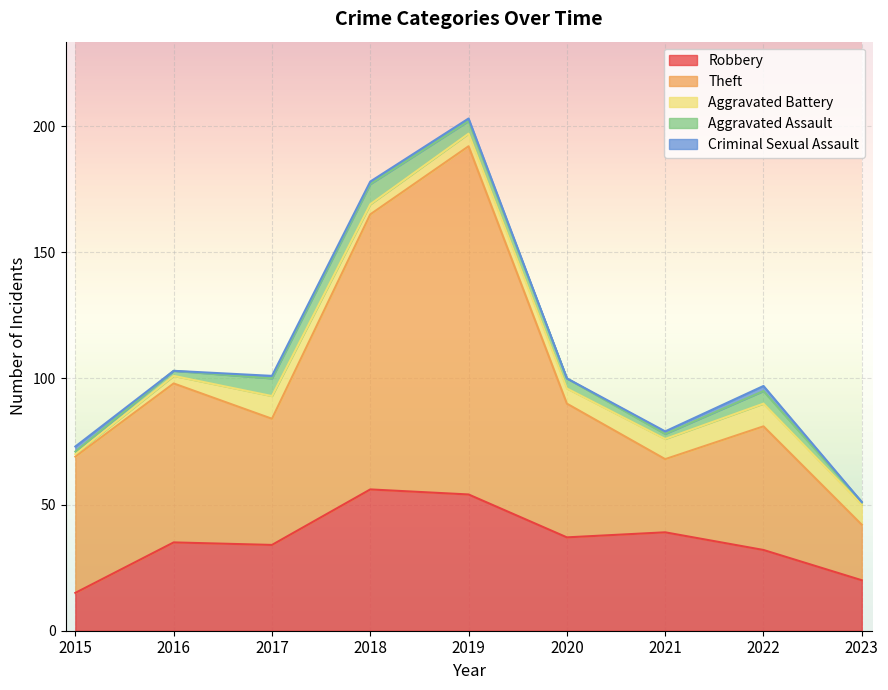

The value of Criminal Sexual Assault at 2016 is 0. True or false?

True